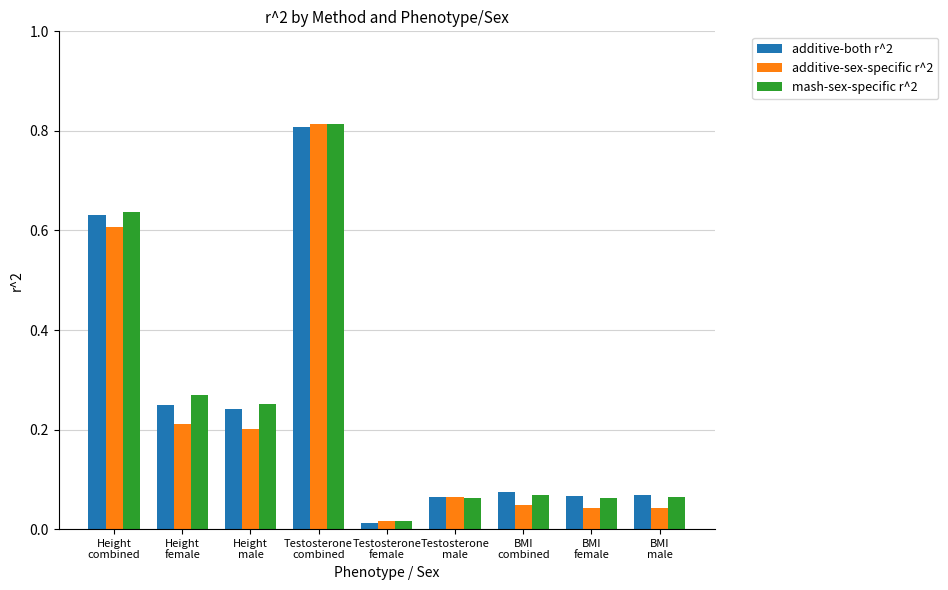

At how many categories does at least one series exceed 0?

9